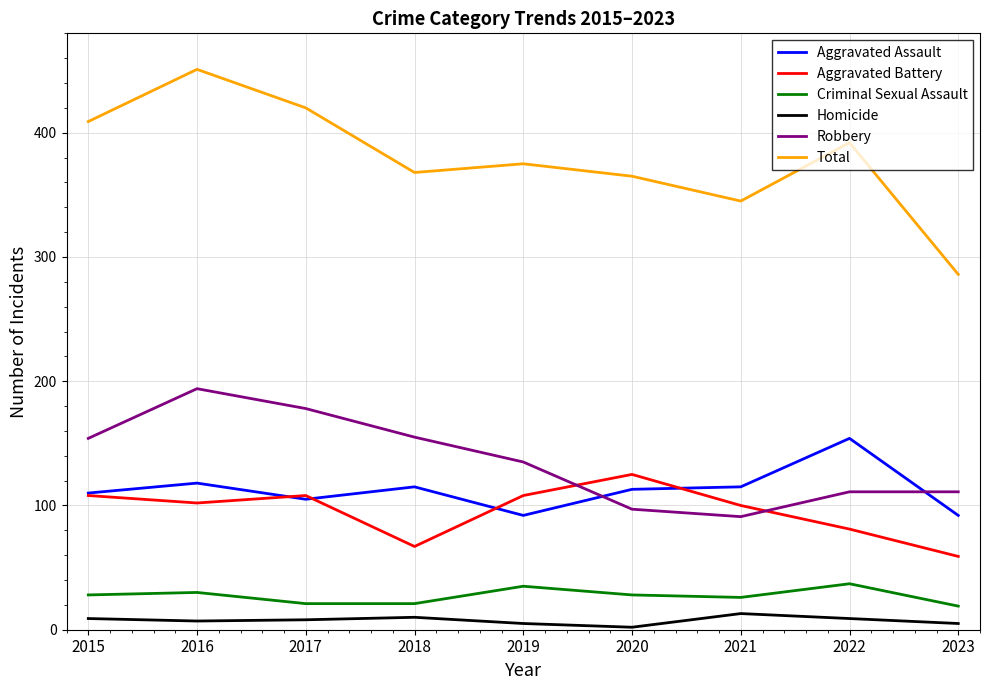

Is it true that Robbery equals 129 at 2021?

False